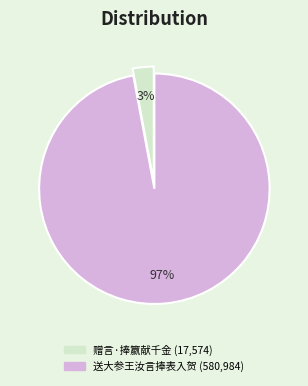

Do 赠言·捧籝献千金 and 送大参王汝言捧表入贺 together represent more than half of the pie?

Yes